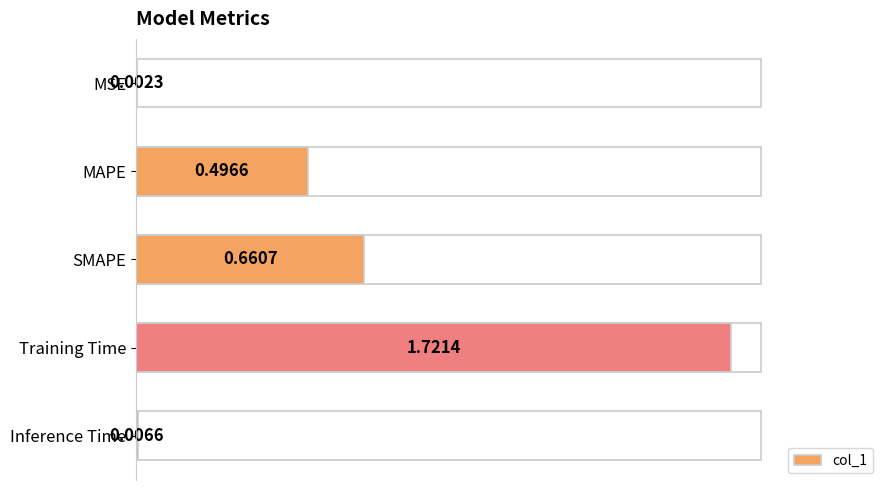

Where is the data nearest to the value 0?

MSE